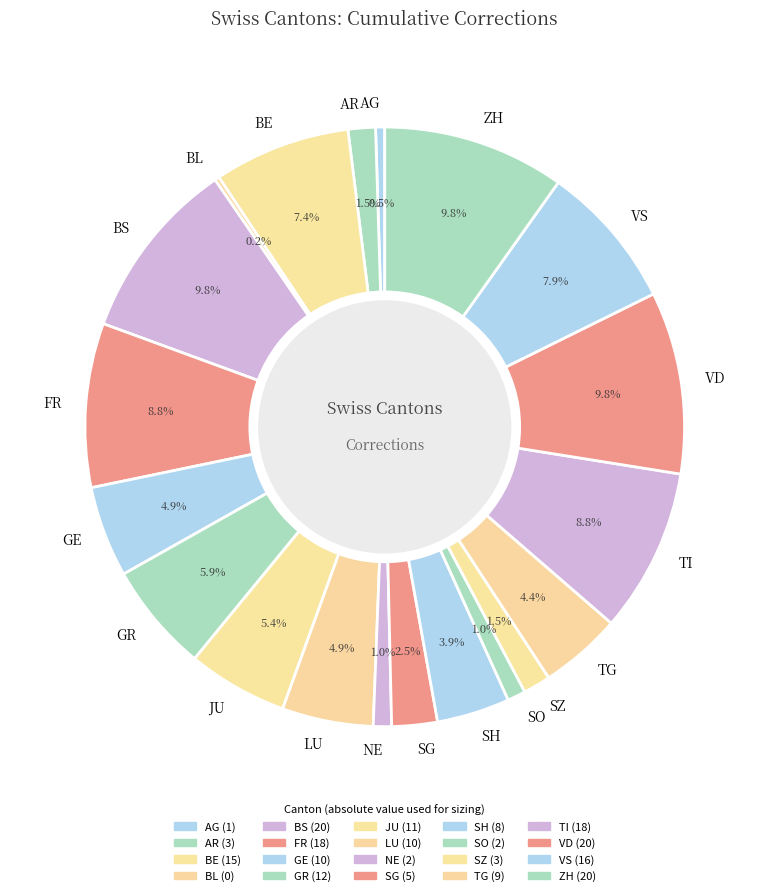

Between JU and AR, which is larger?

JU